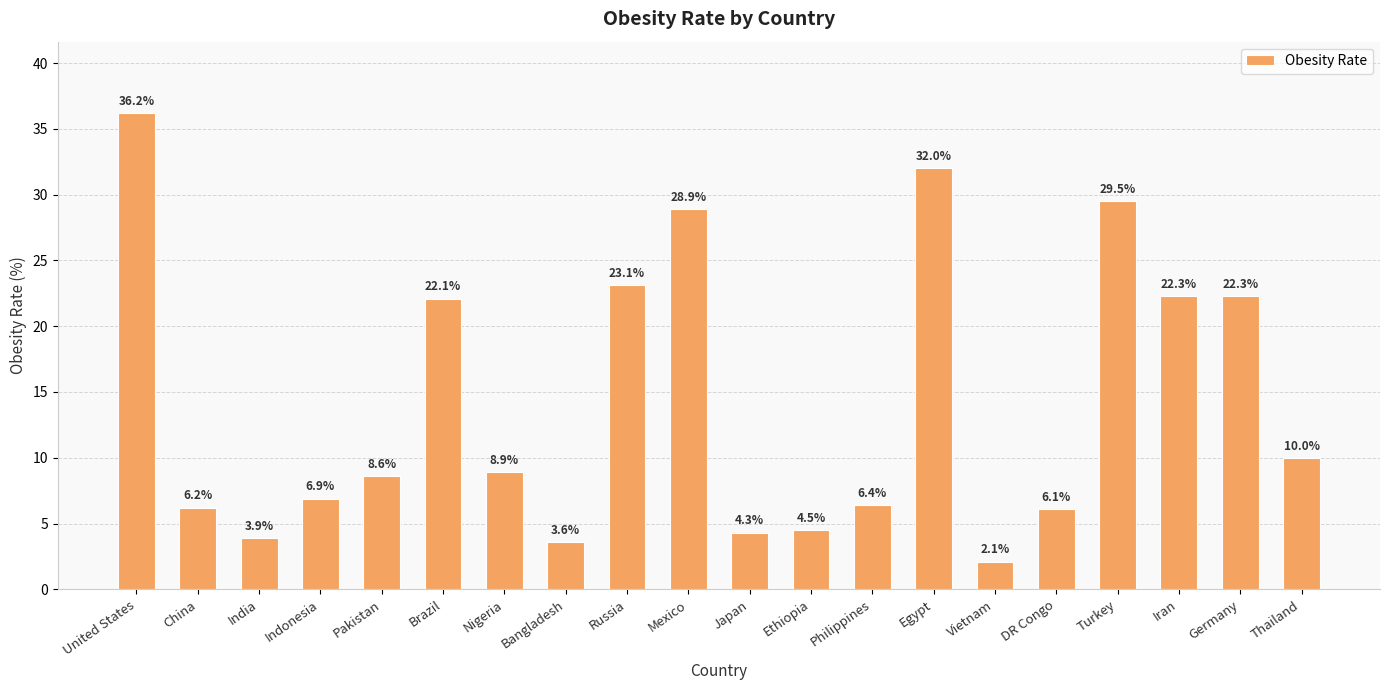

Between Japan and Bangladesh, which is larger?

Japan